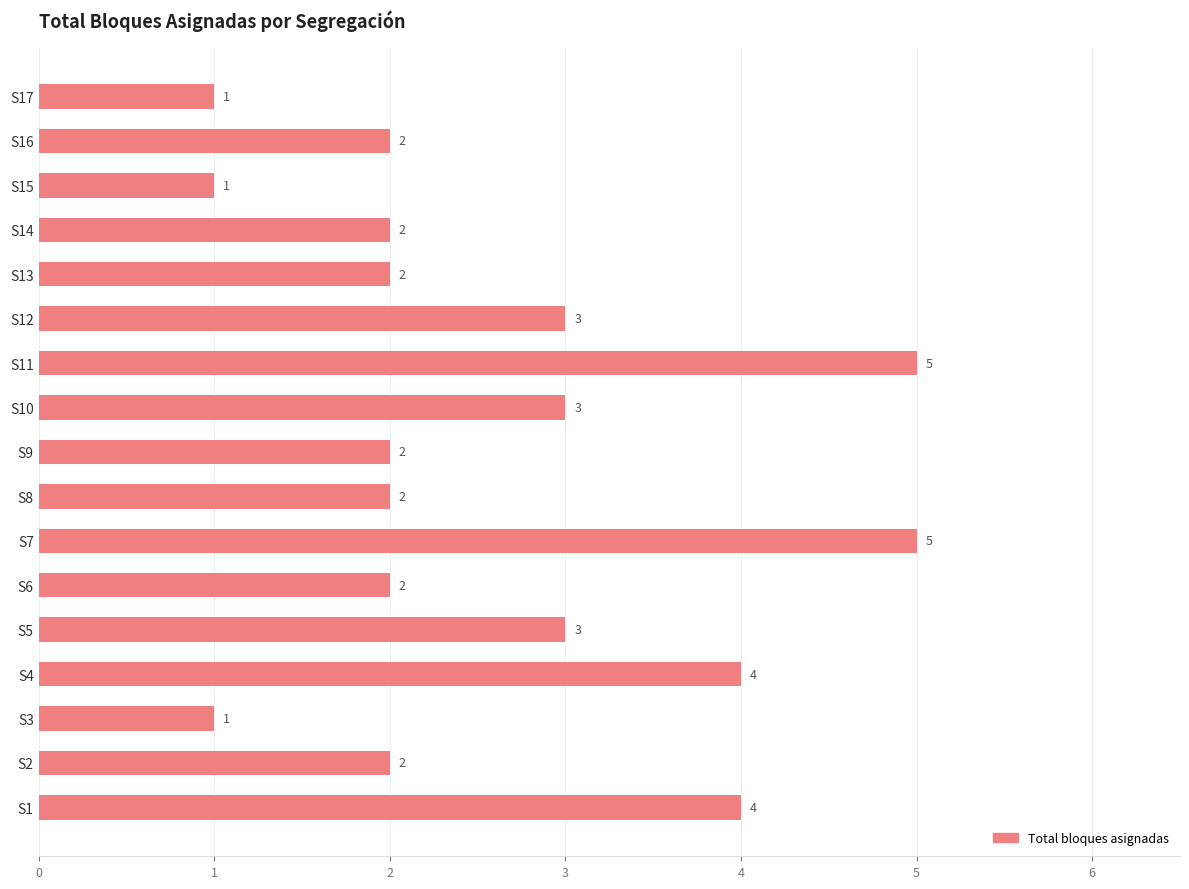

Approximately how many times larger is the value at S7 compared to S3?

5.0